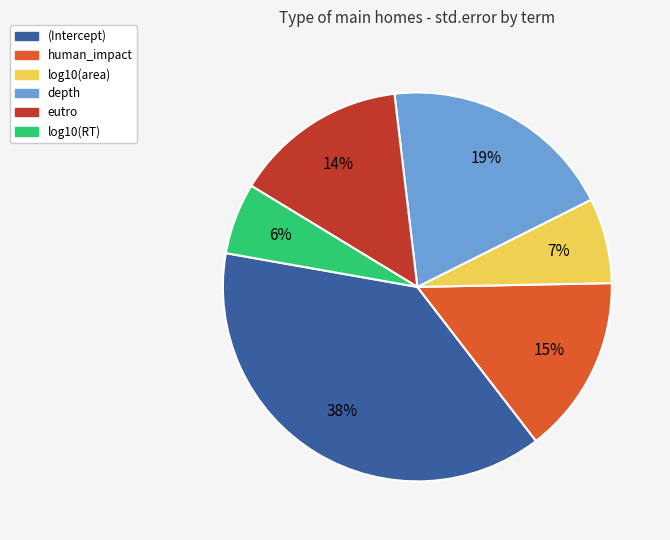

True or false: depth accounts for 19% of the total.

True